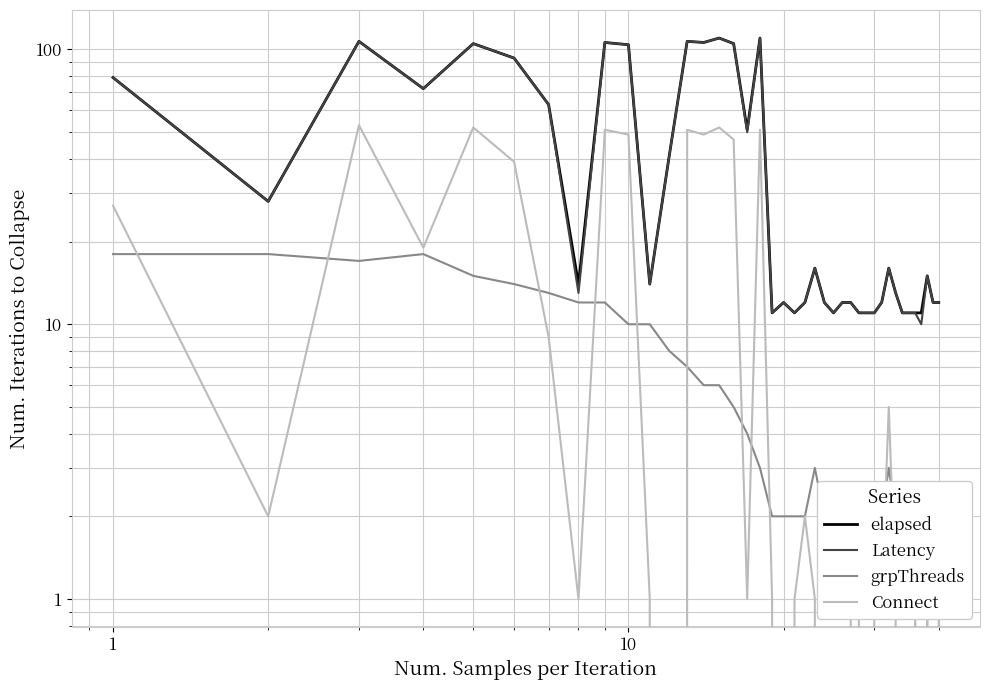

What is the difference between the second highest and second lowest values in the grpThreads series?

17